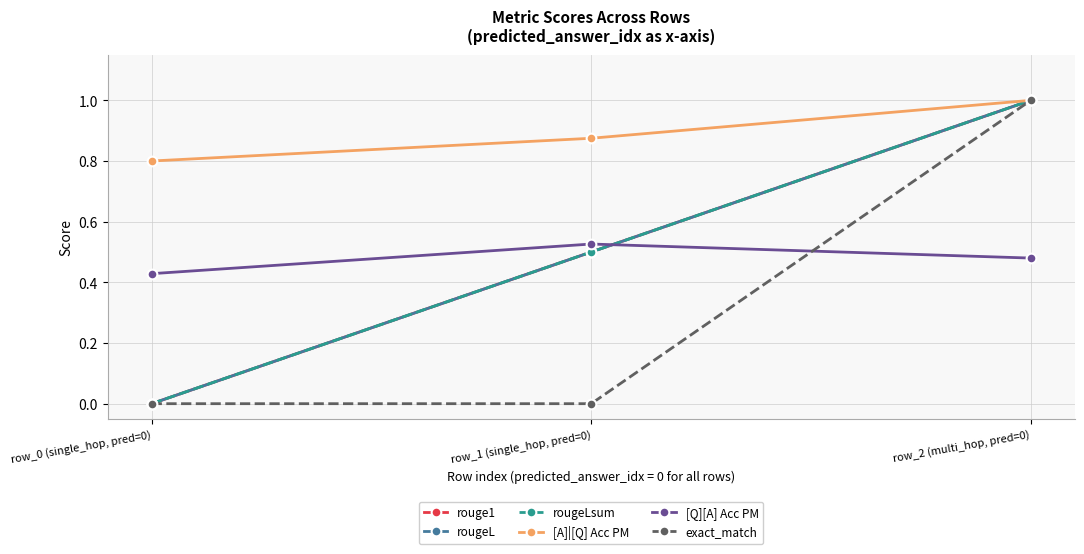

Does the chart have visible grid lines?

Yes